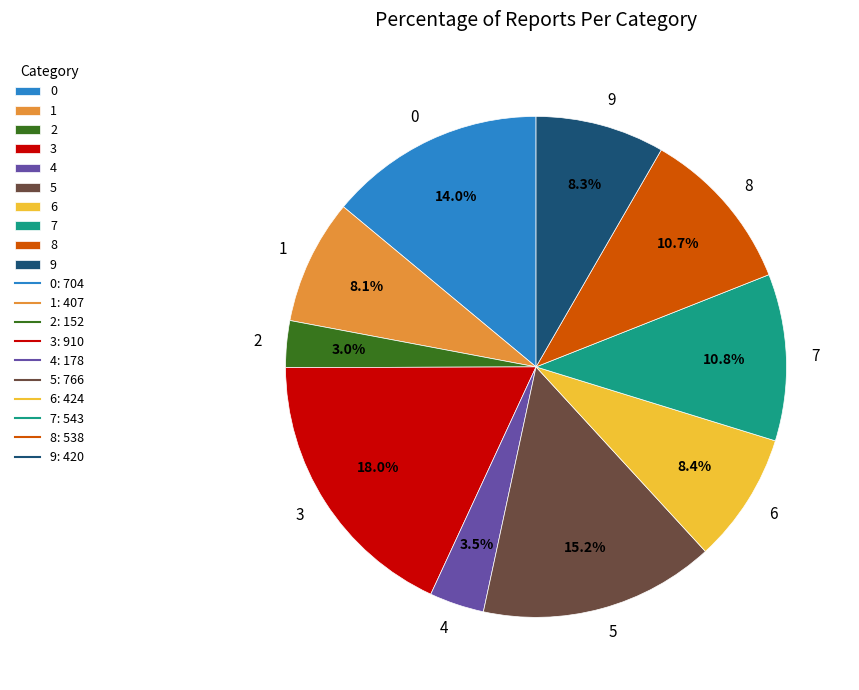

What is the smallest slice in the pie chart?

2